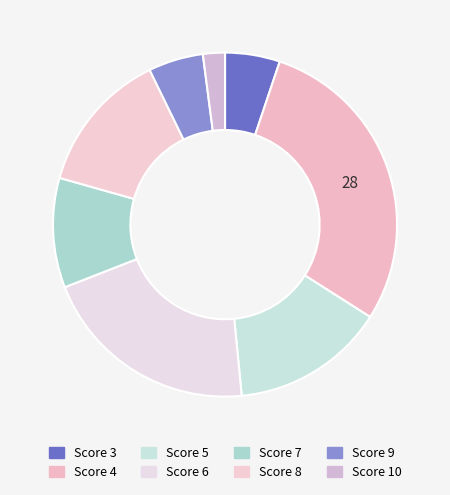

Count the number of slices in the pie.

8